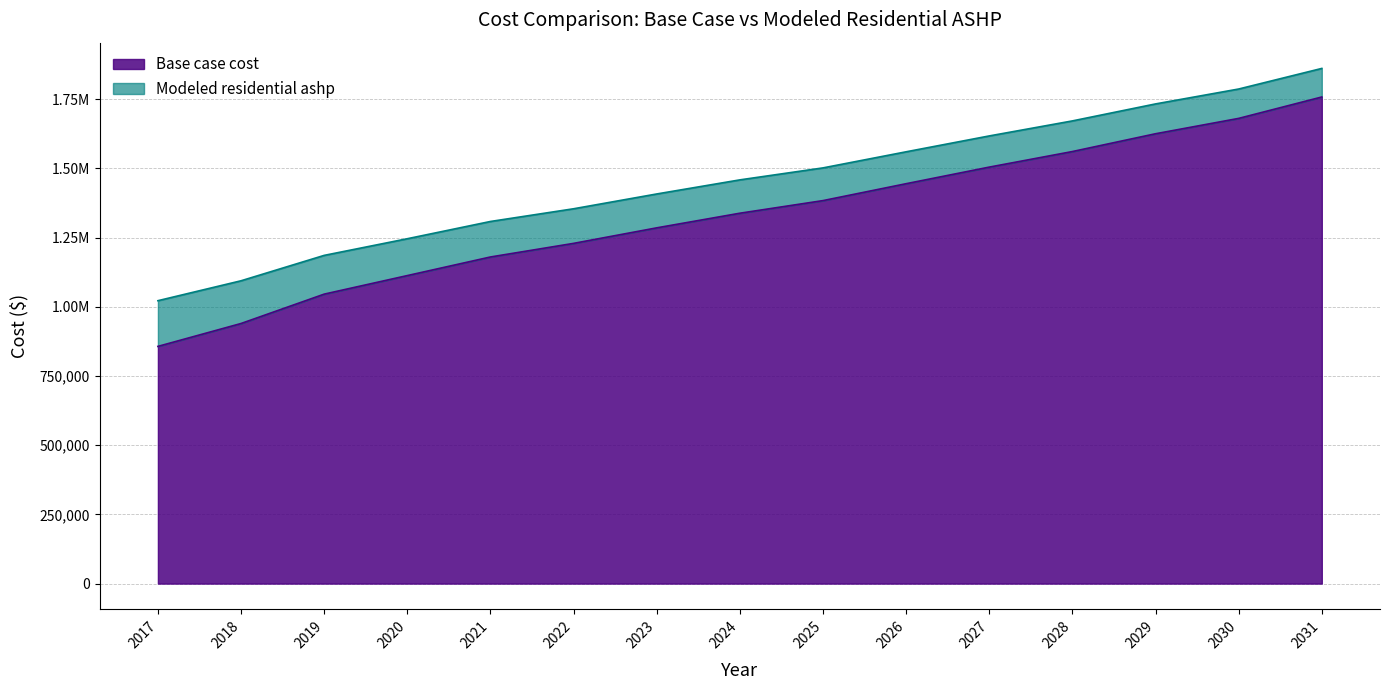

Which series has the largest range (max minus min)?

Base case cost